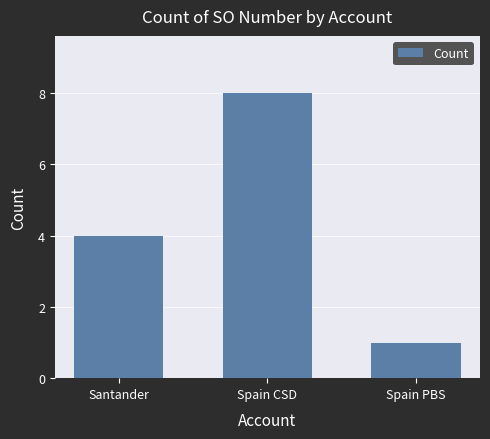

List the labels in order of value, largest first.

Spain CSD, Santander, Spain PBS